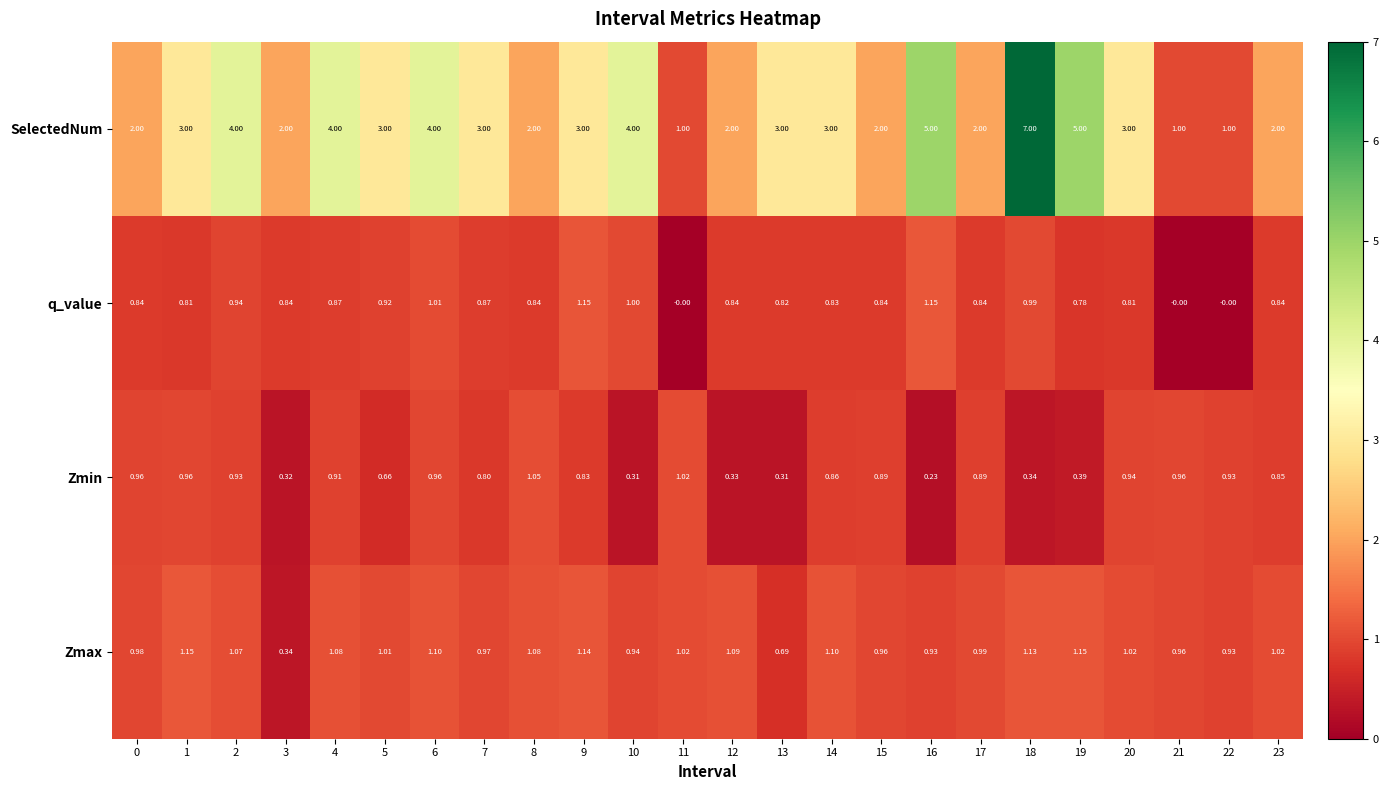

At 15, list the series in order from smallest to largest.

q_value, Zmin, Zmax, SelectedNum